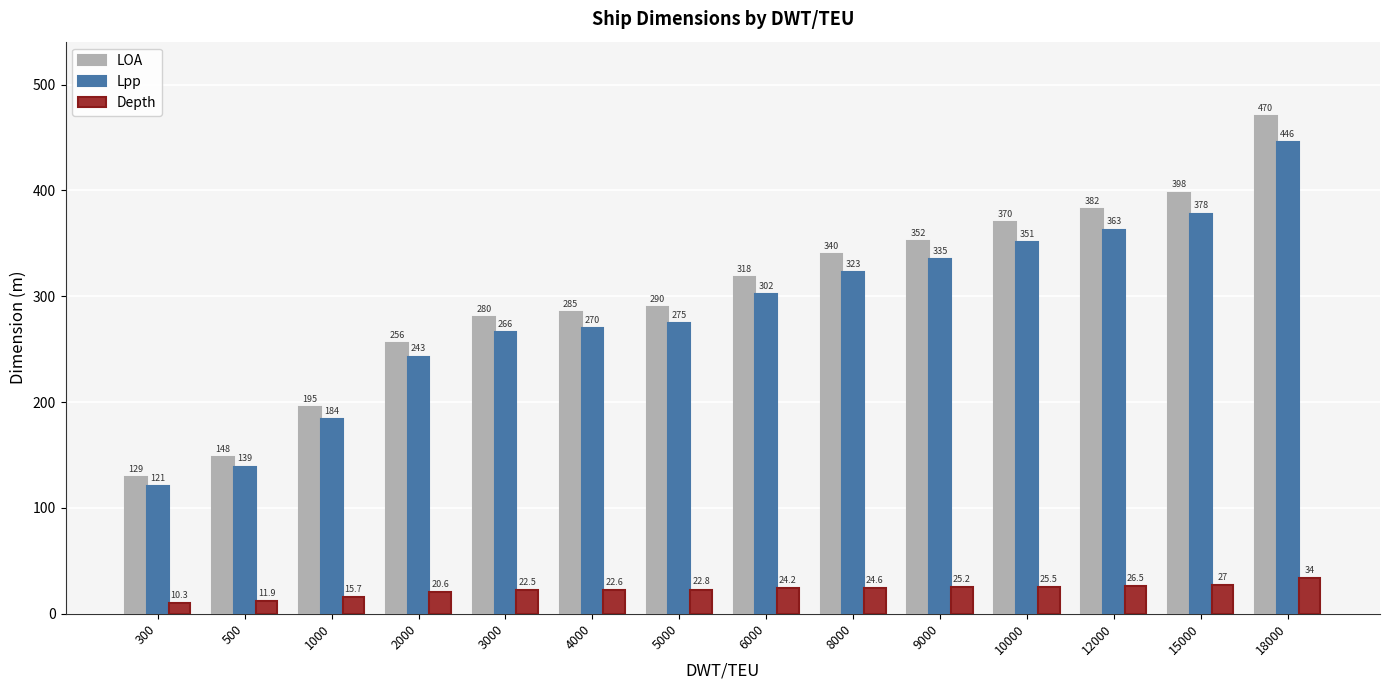

What is the highest value of the Lpp series?

446.0